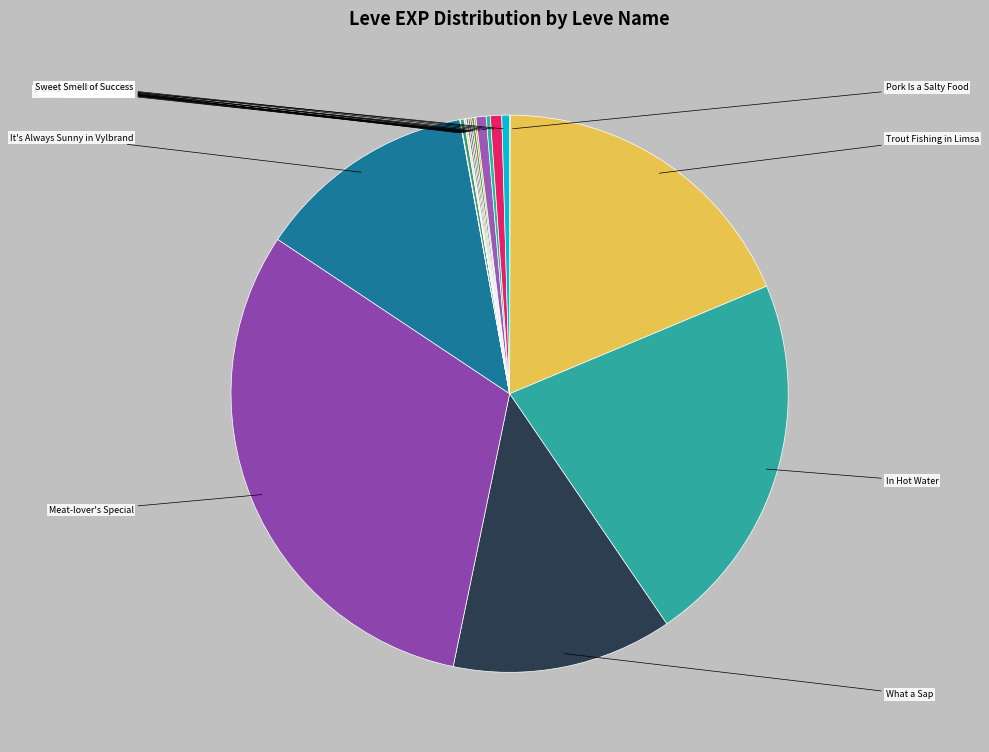

To the nearest percent, what is the average slice percentage?

5%